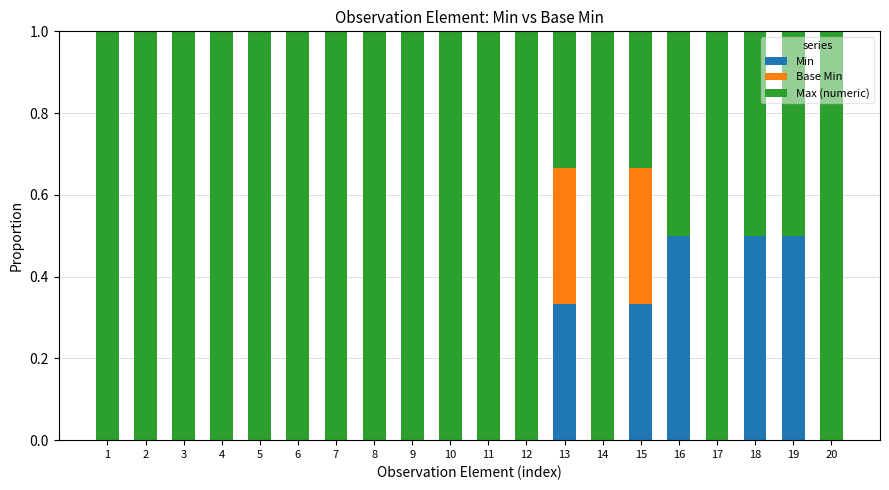

What is the total value across all series at 18?

1.0